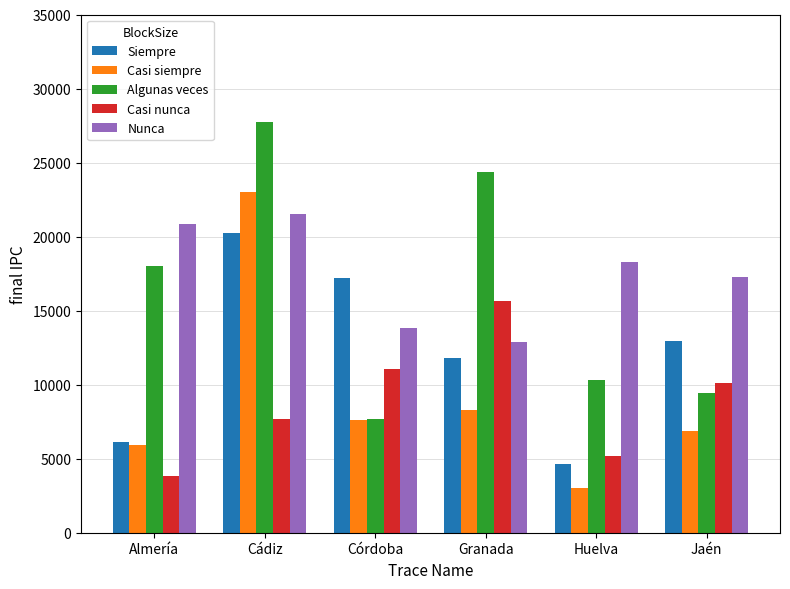

The value of Siempre at Jaén is 12936. True or false?

True